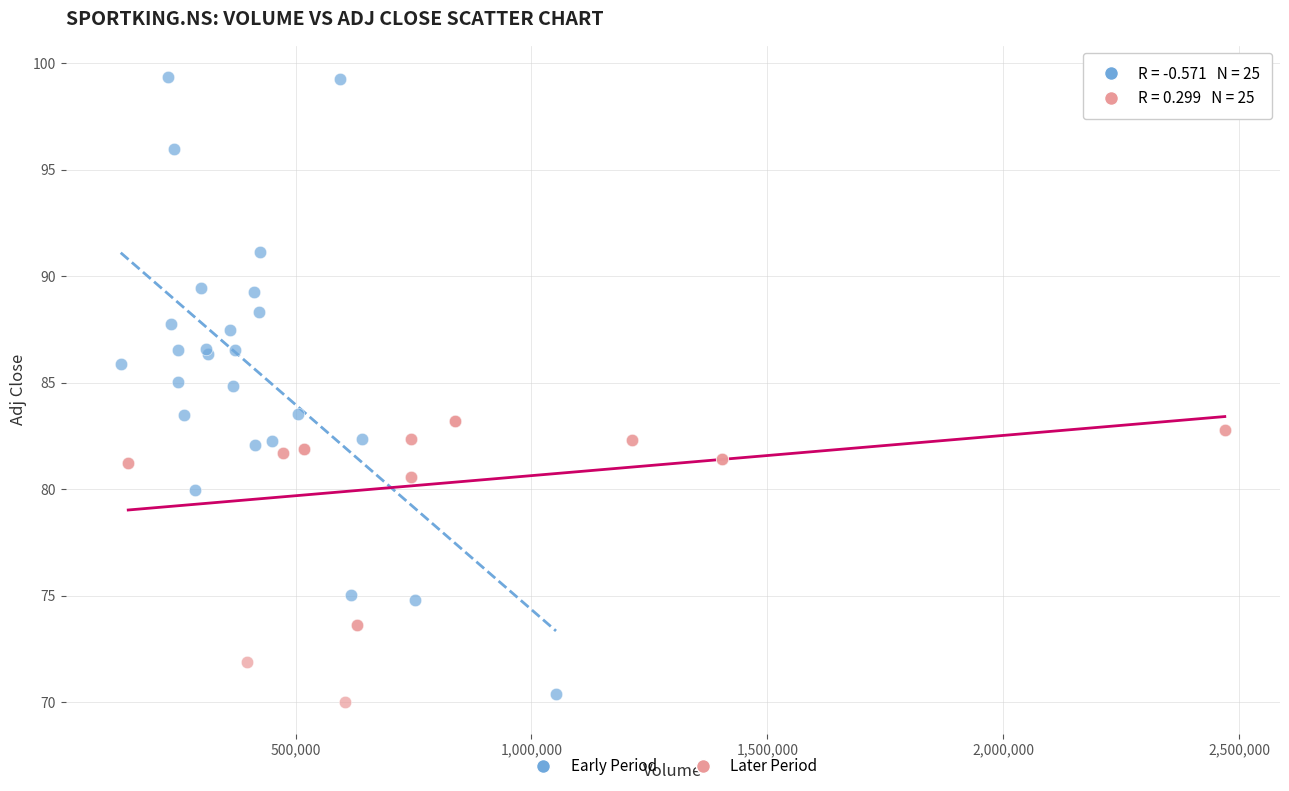

Which series has the largest Y range (max minus min)?

Early Period